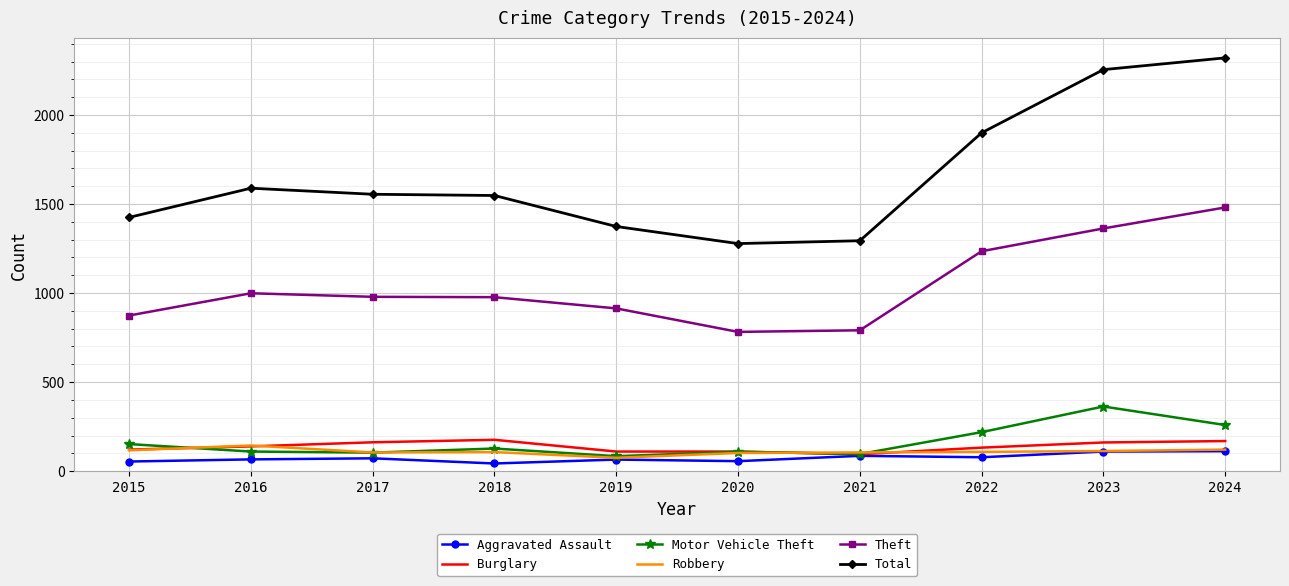

Which series has the largest total across all categories?

Total